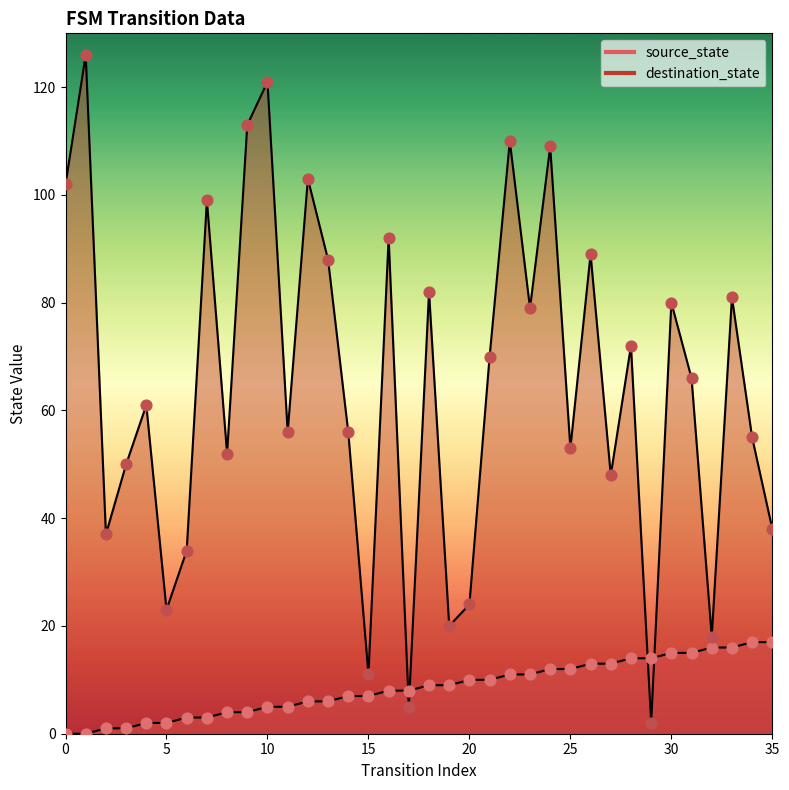

At how many categories does at least one series exceed 29?

29